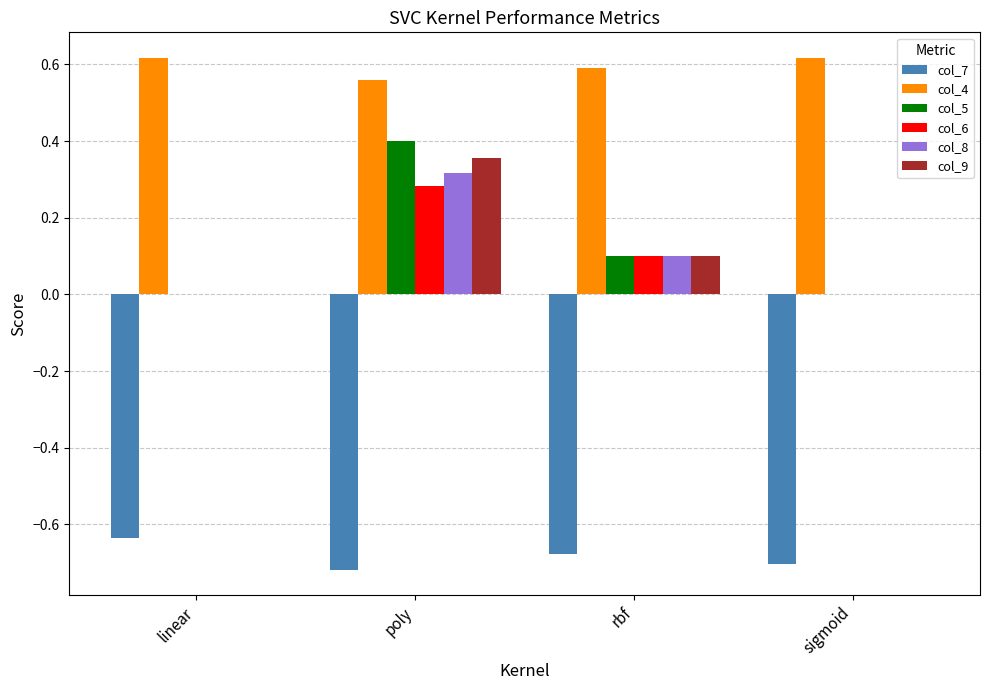

Which series has the largest total across all categories?

col_4